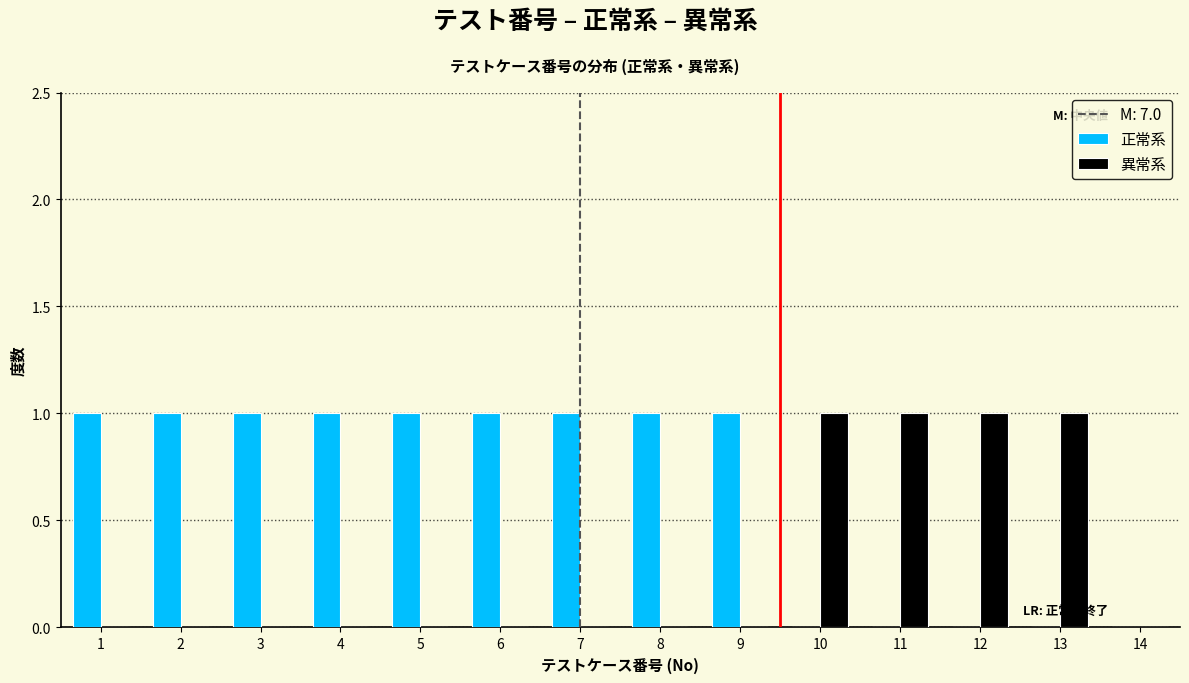

Reading left to right, transcribe this chart: for each range on the x-axis, give the height of each series' bar. The values are not printed on the chart, so give them approximately, as read against the axis.

0.5 to 1.5: 正常系=1	異常系=0
1.5 to 2.5: 正常系=1	異常系=0
2.5 to 3.5: 正常系=1	異常系=0
3.5 to 4.5: 正常系=1	異常系=0
4.5 to 5.5: 正常系=1	異常系=0
5.5 to 6.5: 正常系=1	異常系=0
6.5 to 7.5: 正常系=1	異常系=0
7.5 to 8.5: 正常系=1	異常系=0
8.5 to 9.5: 正常系=1	異常系=0
9.5 to 10.5: 正常系=0	異常系=1
10.5 to 11.5: 正常系=0	異常系=1
11.5 to 12.5: 正常系=0	異常系=1
12.5 to 13.5: 正常系=0	異常系=1
13.5 to 14.5: 正常系=0	異常系=0